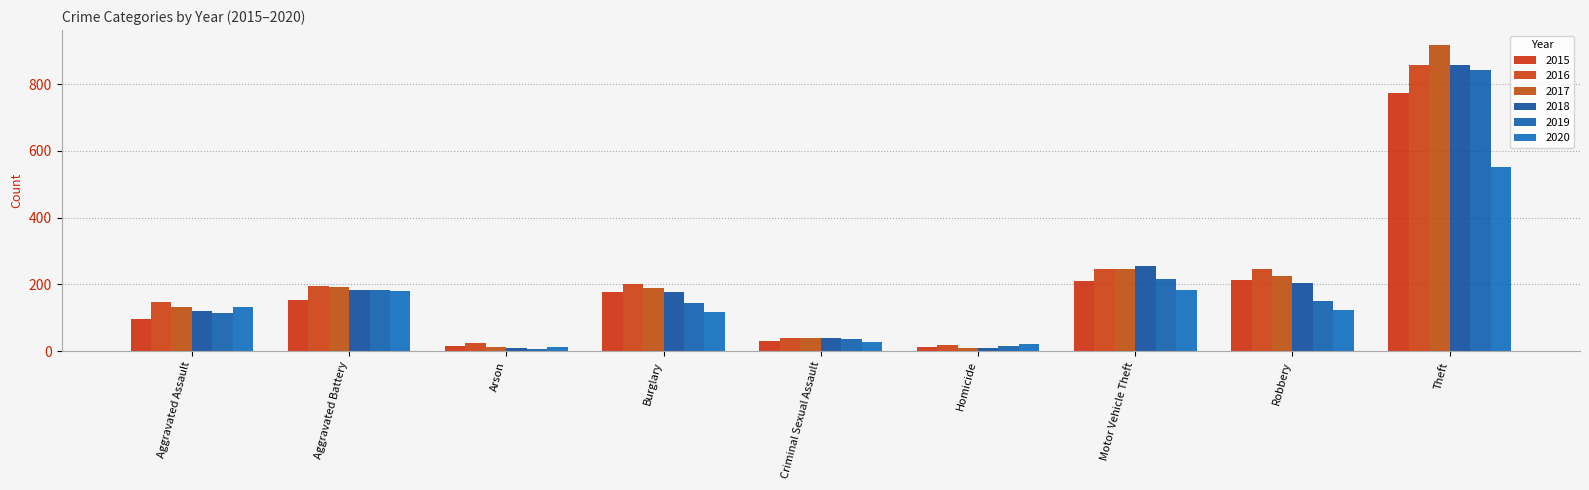

What is the total value across all series at Theft?

4796